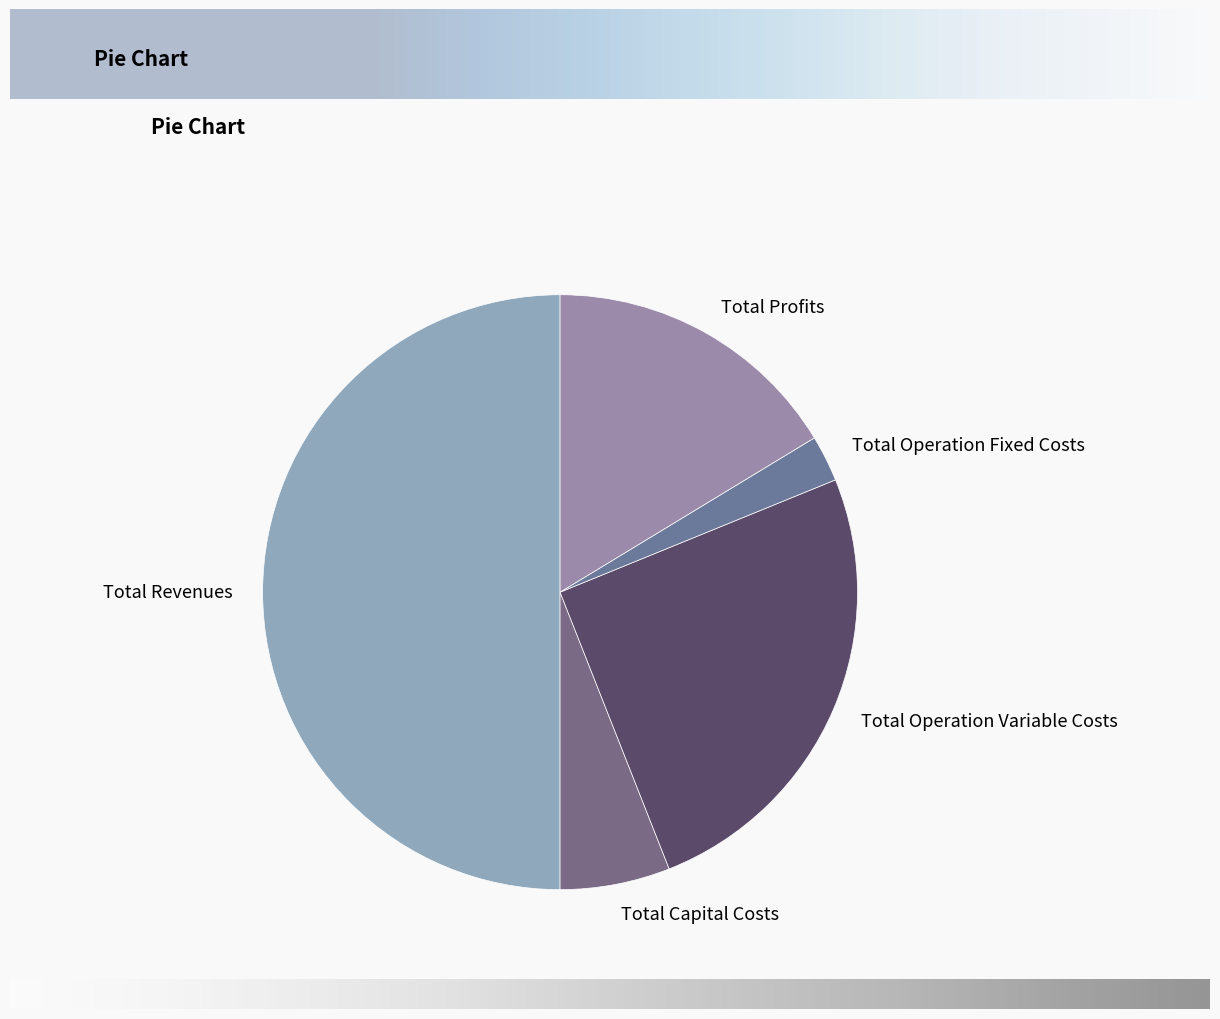

True or false: Total Operation Variable Costs accounts for 18% of the total.

False